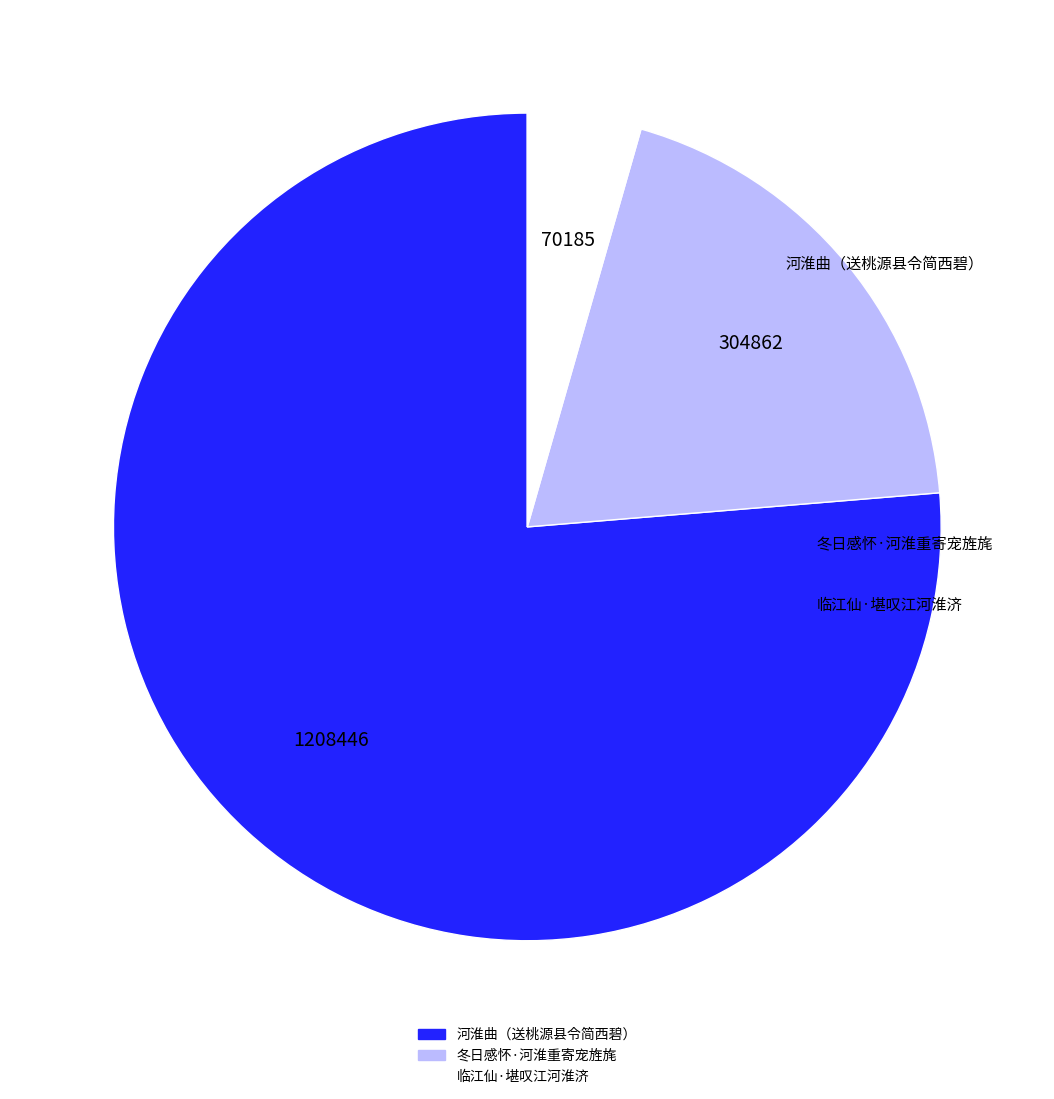

Does any single category account for the majority?

Yes